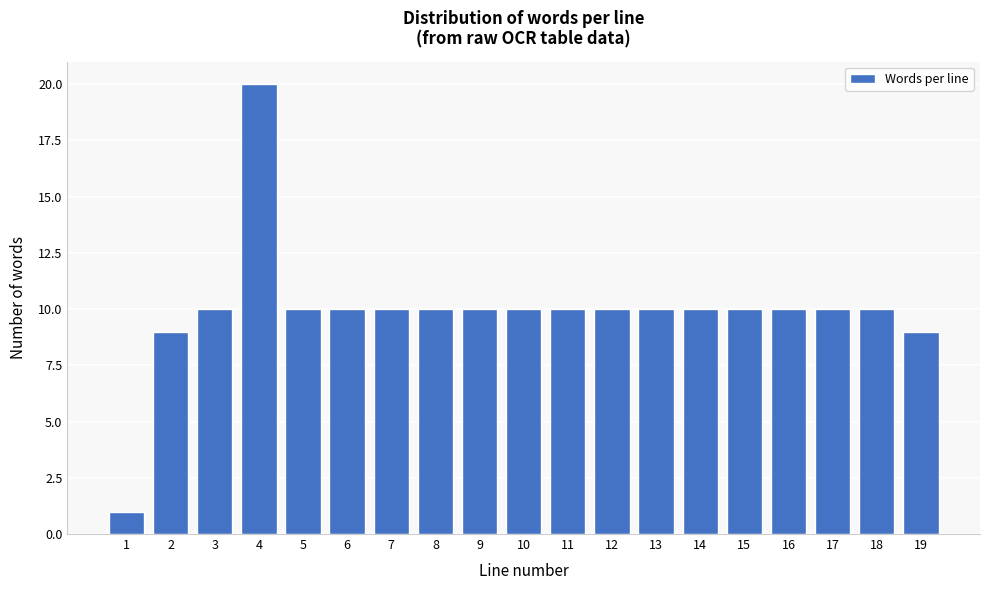

Reading left to right, transcribe all the data shown in this chart.

1	9	10	20	10	10	10	10	10	10	10	10	10	10	10	10	10	10	9